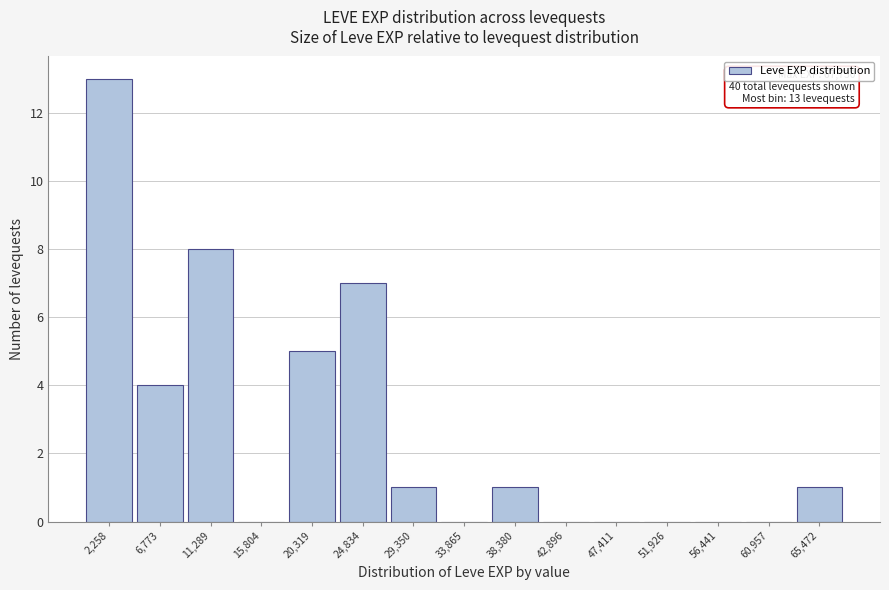

Which range on the x-axis has the tallest bar?

0 to 4500